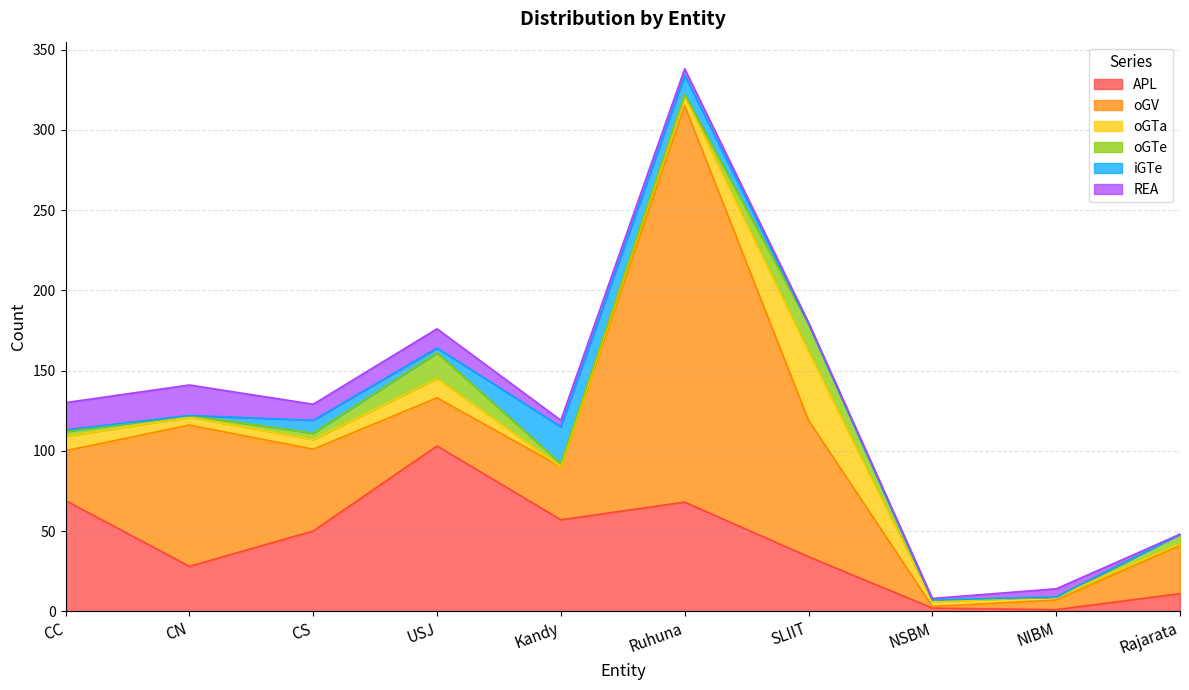

How many data points in oGTe are above 3?

4